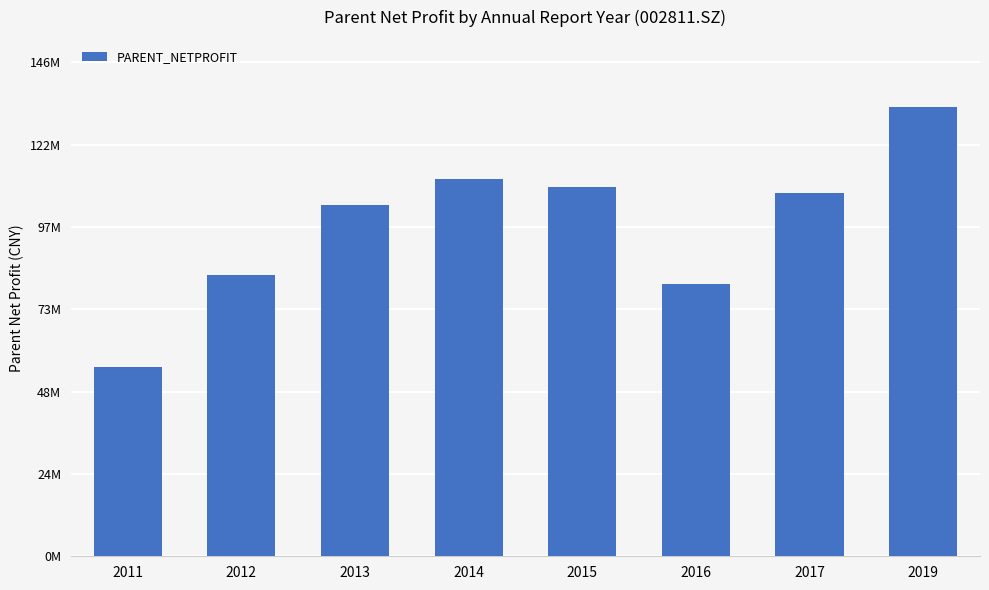

Does the chart contain any negative values?

No